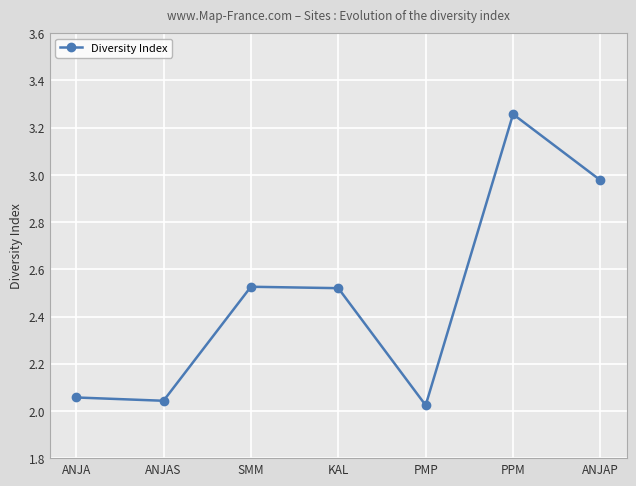

Approximately how many times larger is the value at ANJAS compared to SMM?

0.8